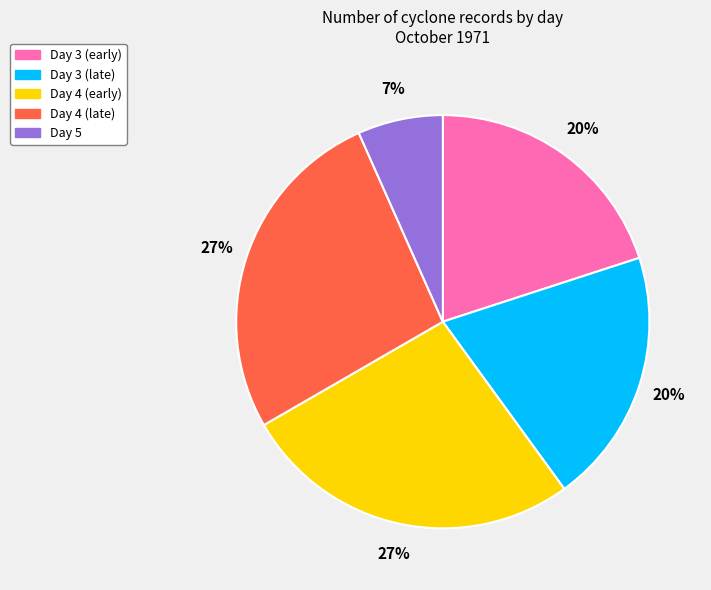

To the nearest percent, what is the difference between the largest and smallest slice percentages?

20%